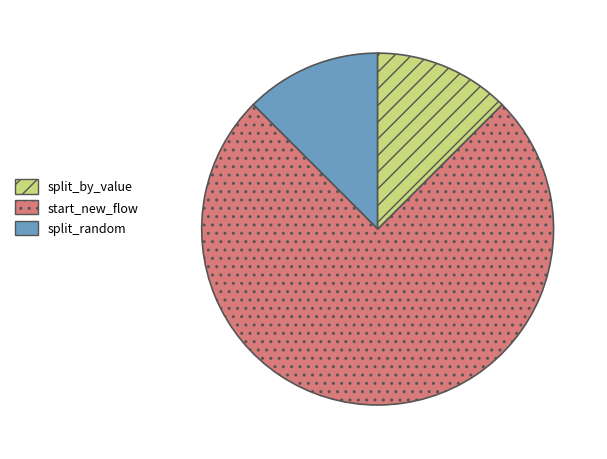

Is there any slice that represents more than half of the pie?

Yes